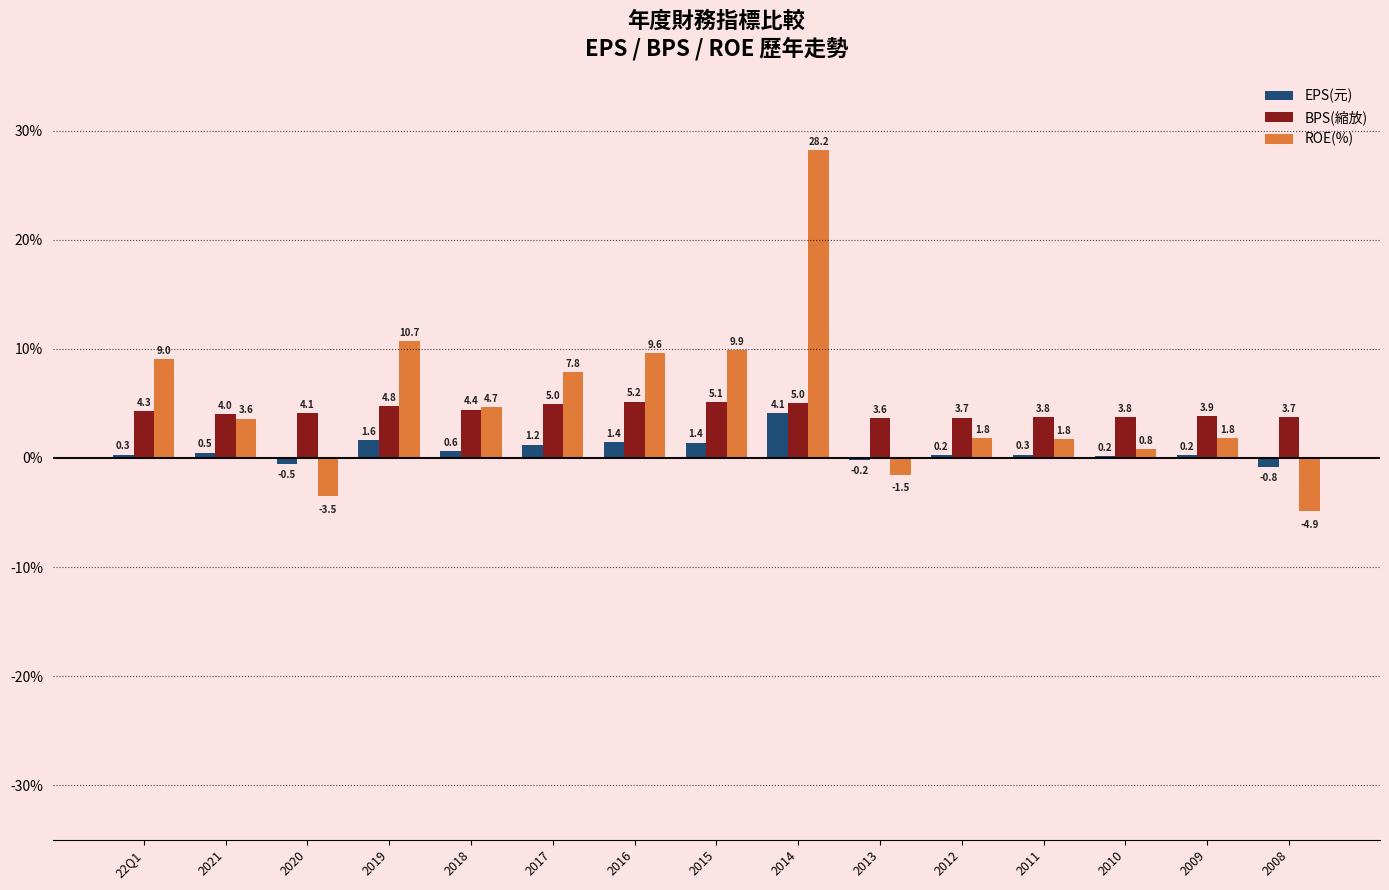

The value of ROE(%) at 2011 is 1.8. True or false?

True